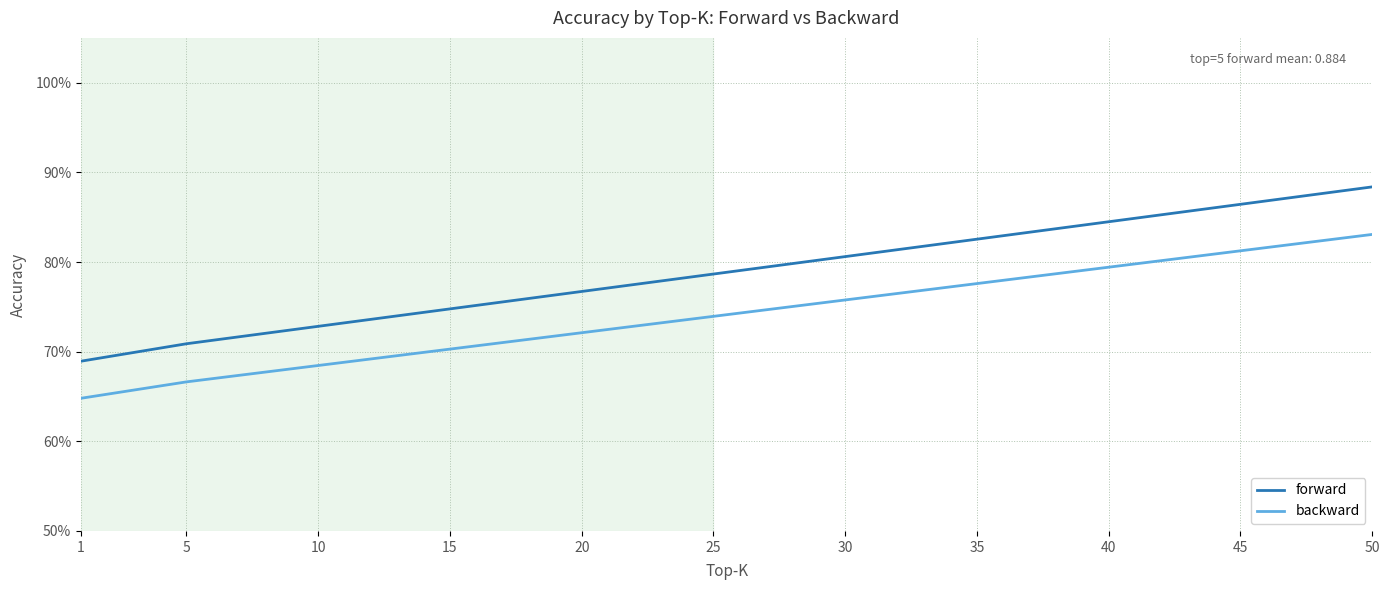

Does the chart have visible grid lines?

Yes